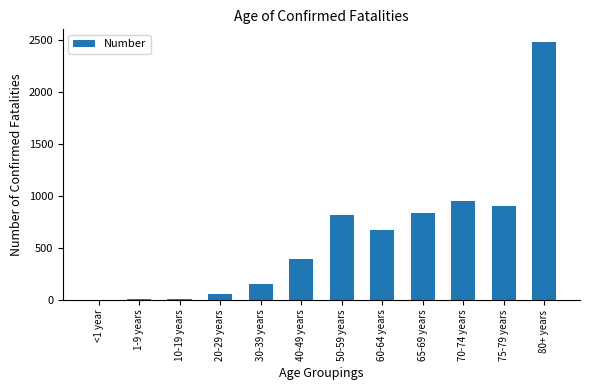

What is the change in value from 60-64 years to 80+ years?

+1801